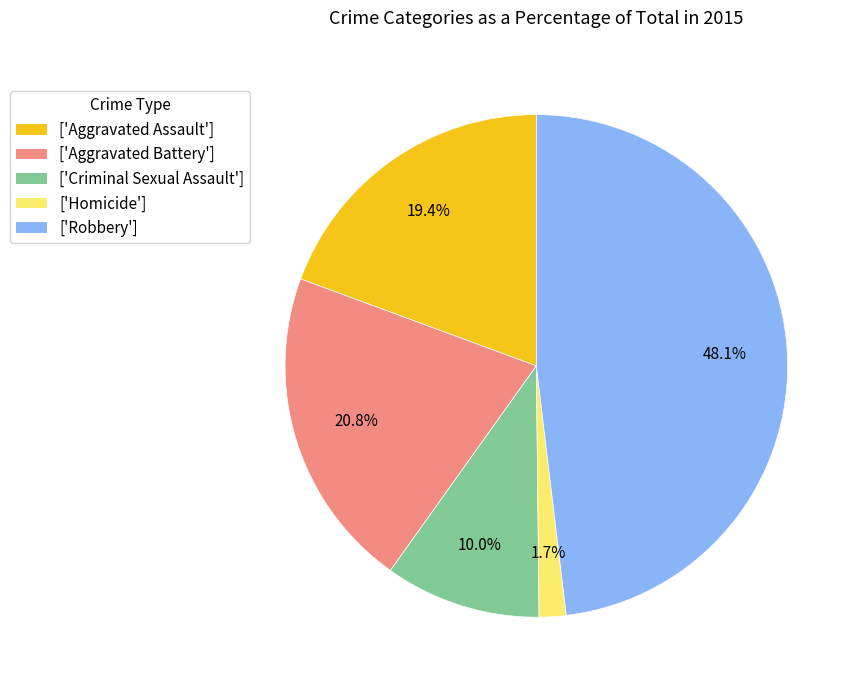

How much of the chart is everything except ['Robbery']?

51.9%